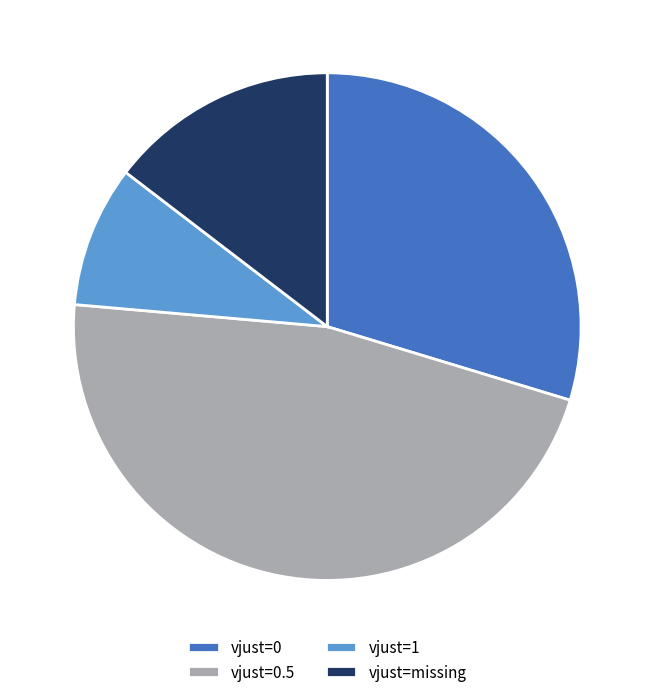

True or false: vjust=0 accounts for 24% of the total.

False